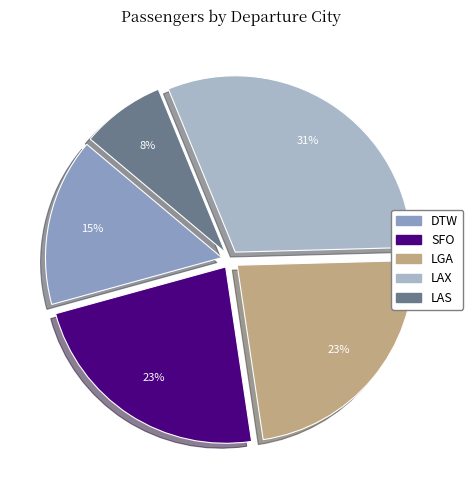

True or false: DTW accounts for 15% of the total.

True